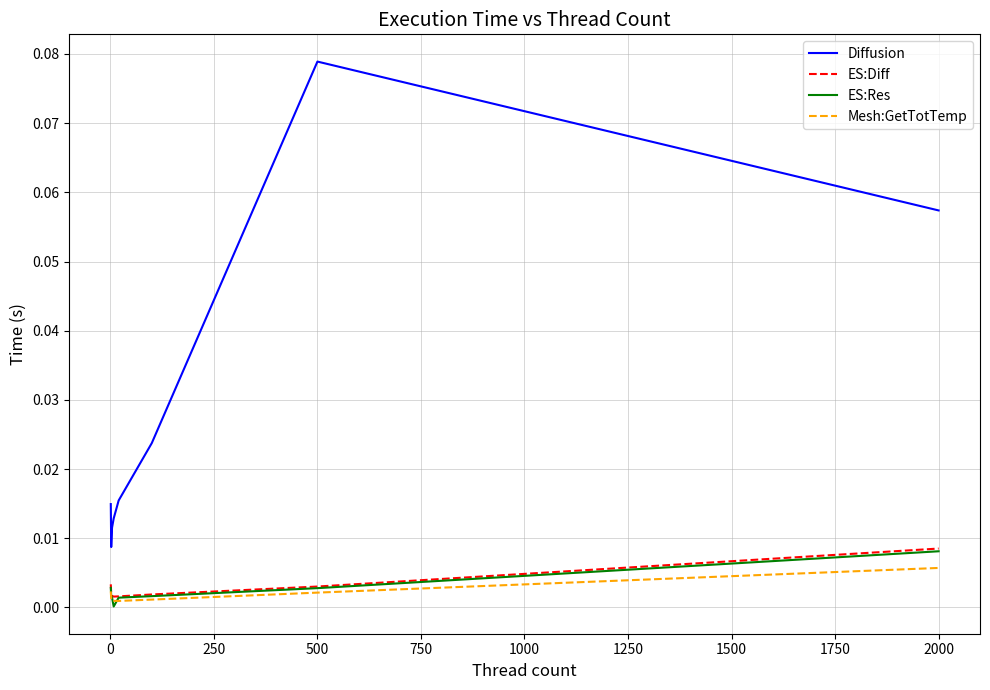

True or false: Diffusion and ES:Res cross at least once.

False